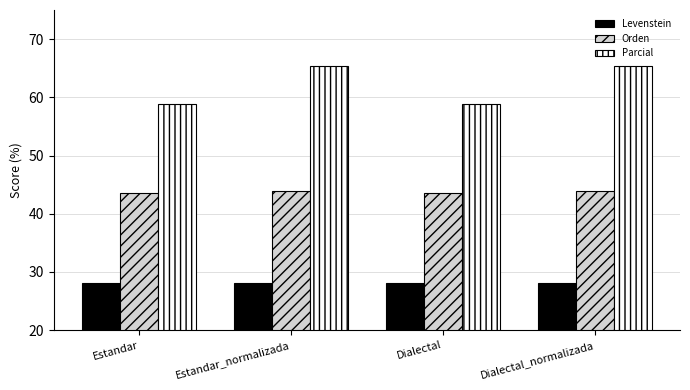

The value of Parcial at Estandar_normalizada is 65.3. True or false?

True